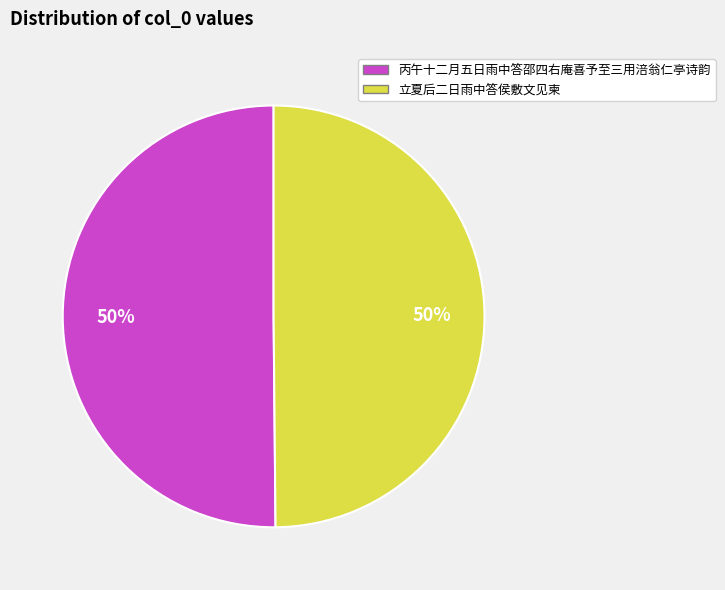

Is the sum of 立夏后二日雨中答侯敷文见柬 and 丙午十二月五日雨中答邵四右庵喜予至三用涪翁仁亭诗韵 greater than half?

Yes